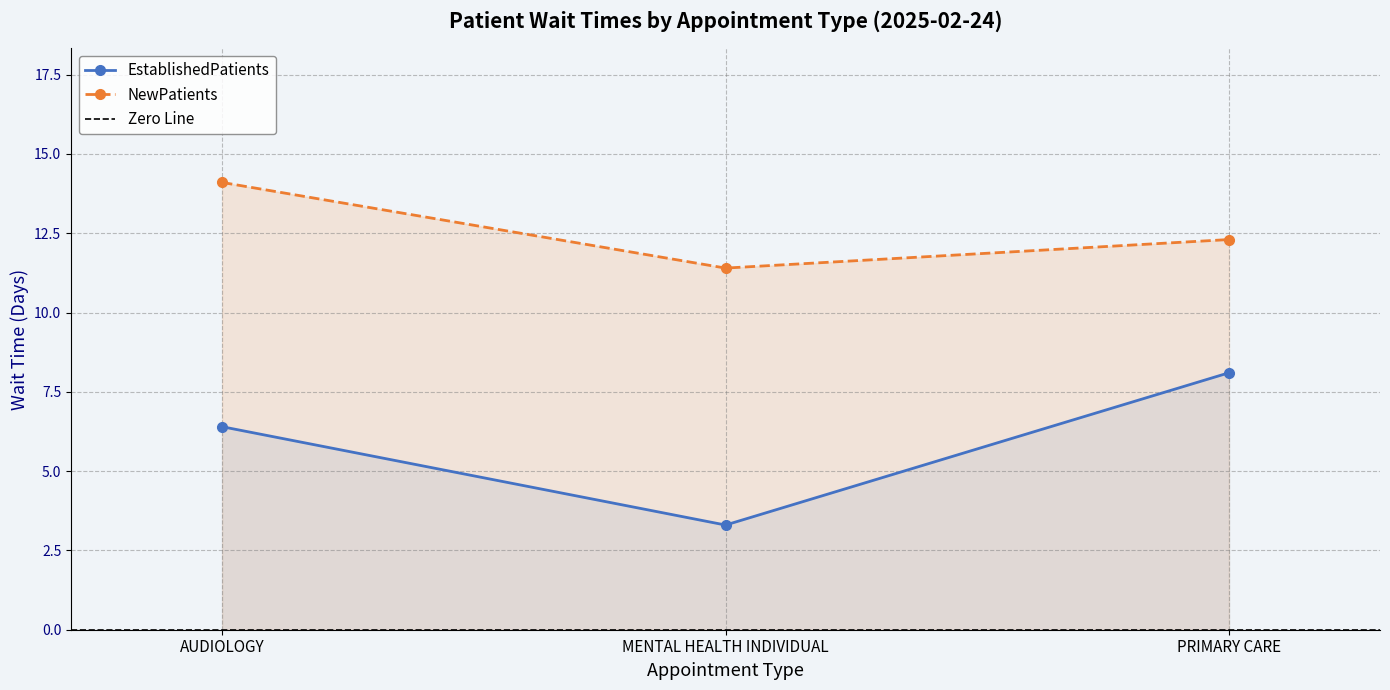

Rank the series at MENTAL HEALTH INDIVIDUAL from highest to lowest value.

NewPatients, EstablishedPatients